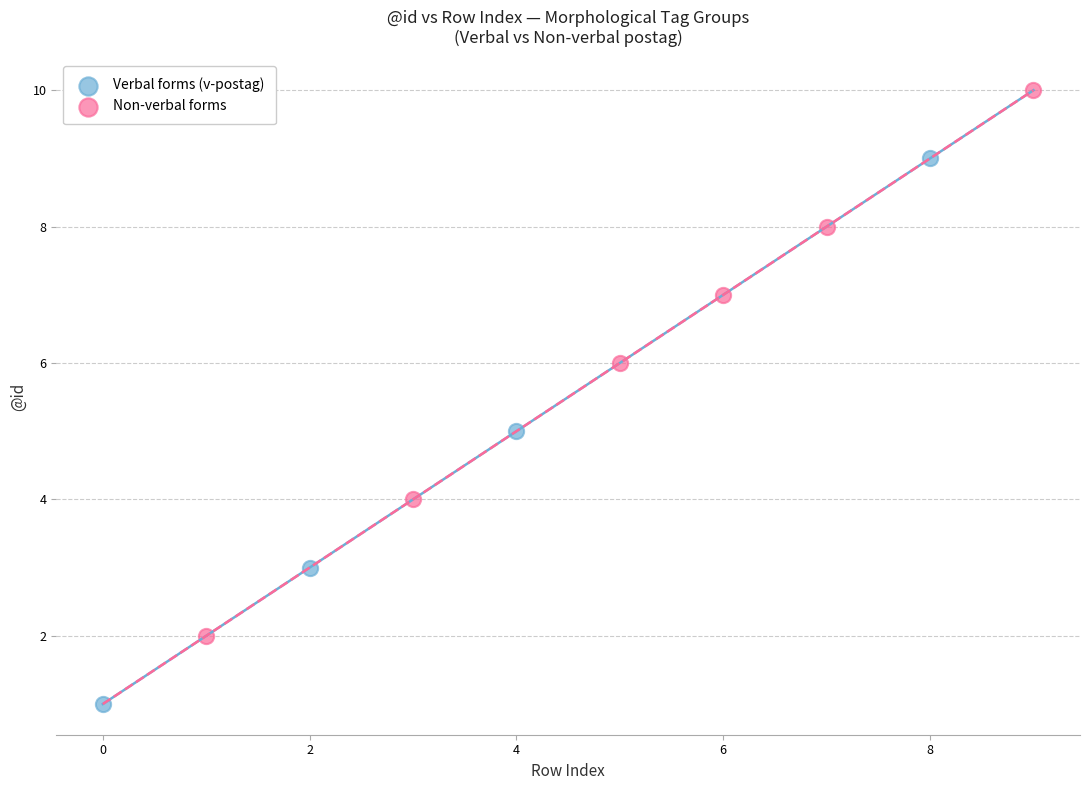

What are all the series names shown in the legend?

Verbal forms (v-postag), Non-verbal forms